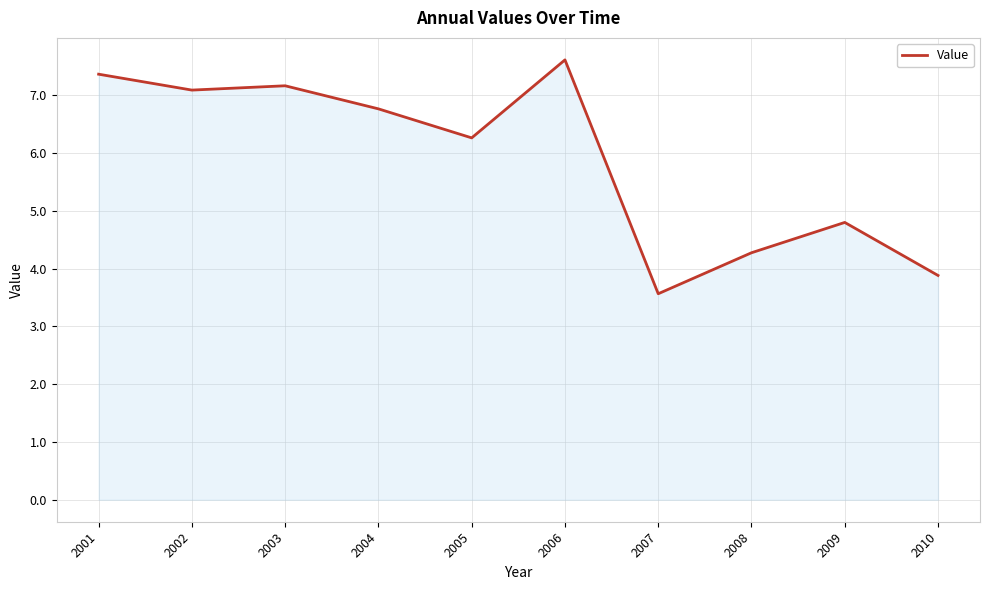

Where is the first local minimum?

2002